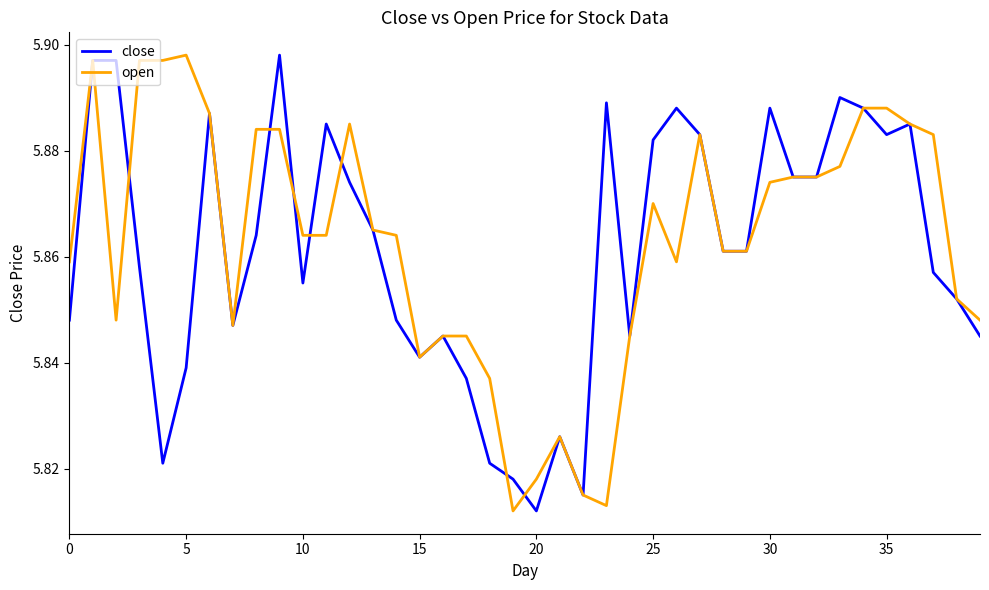

True or false: close has more than 0 points higher than both neighbors.

True